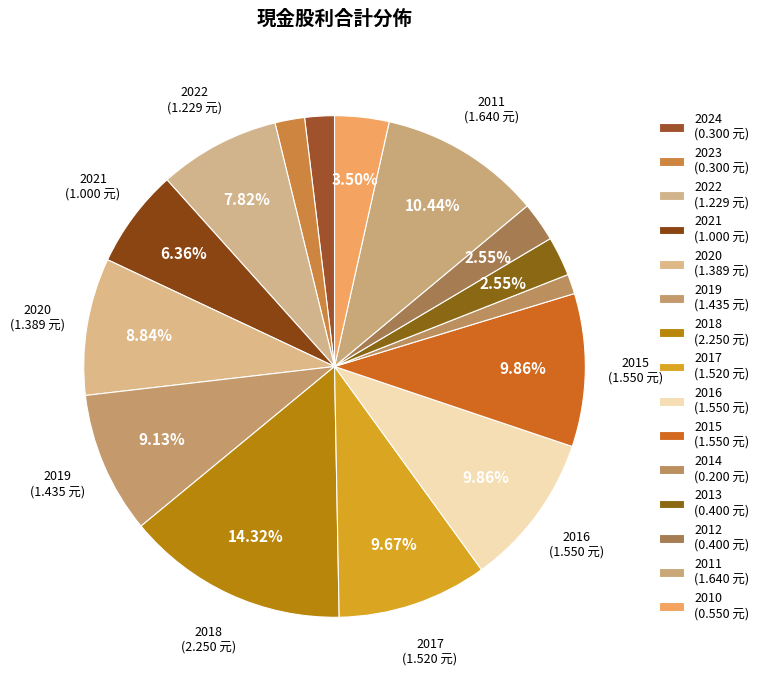

To the nearest percent, what is the combined percentage of 2010 and 2024?

5%